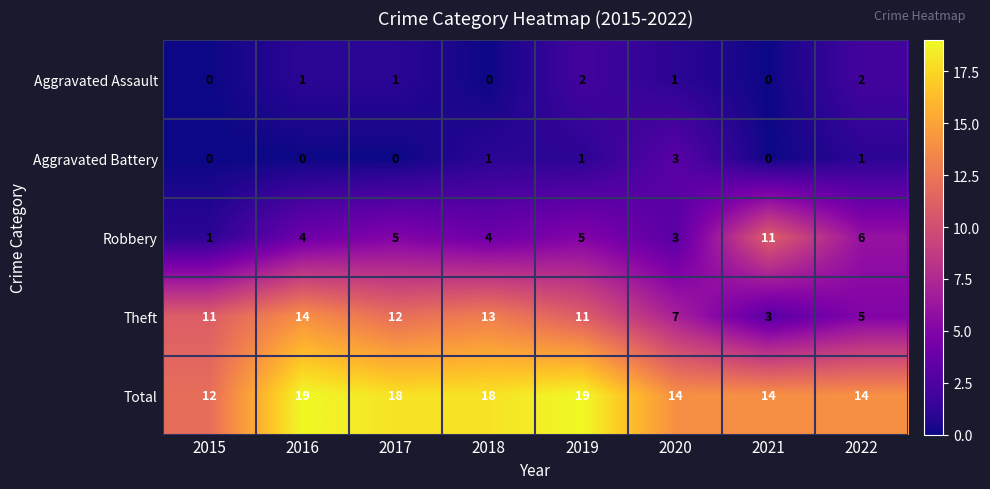

How many data points does each series have?

8